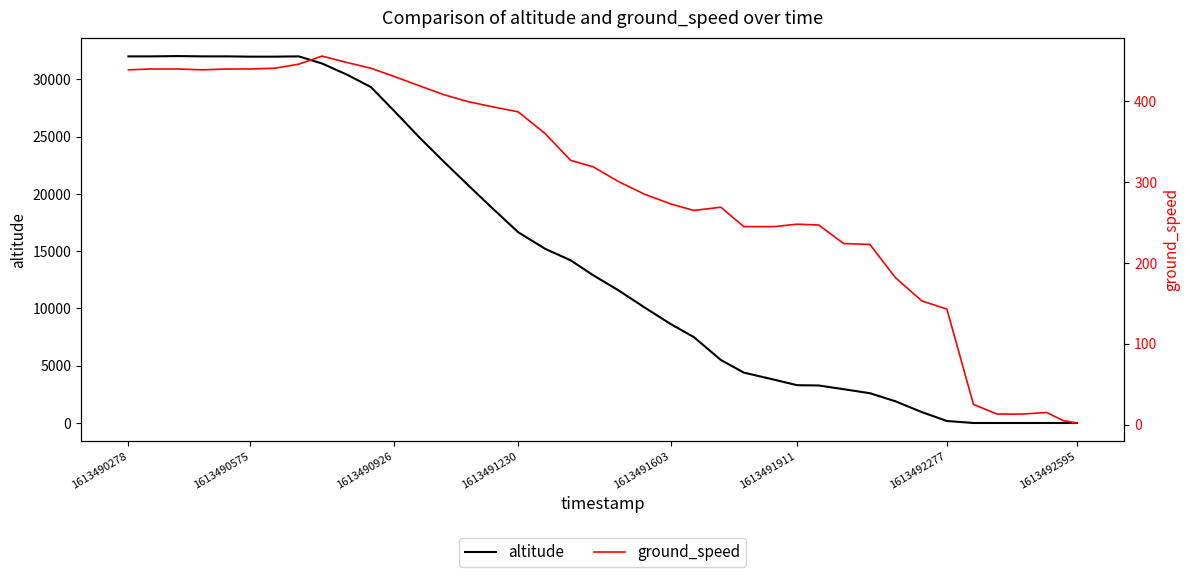

True or false: altitude has more than 1 points higher than both neighbors.

True